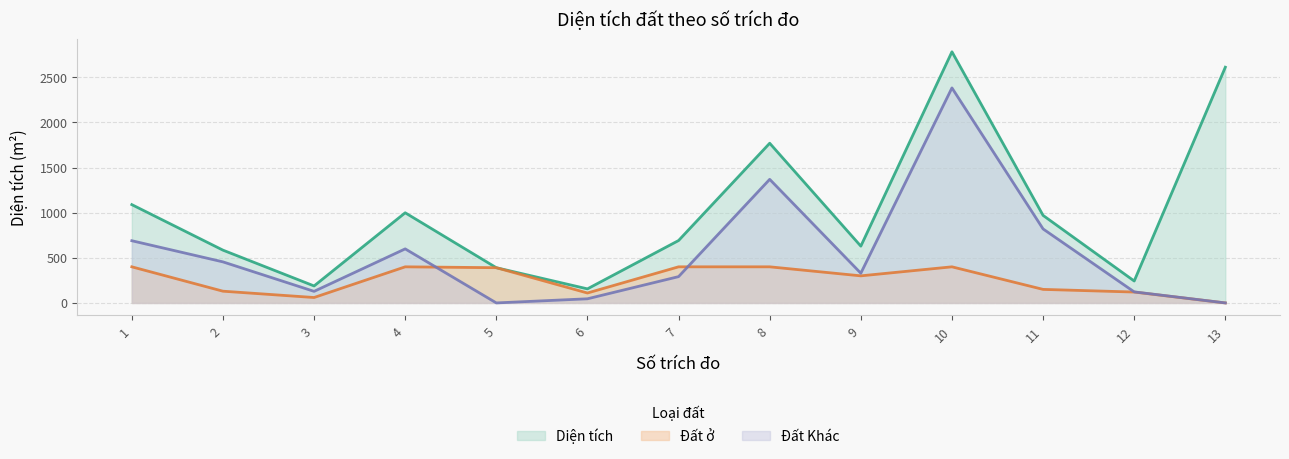

At how many categories does at least one series exceed 2269?

2